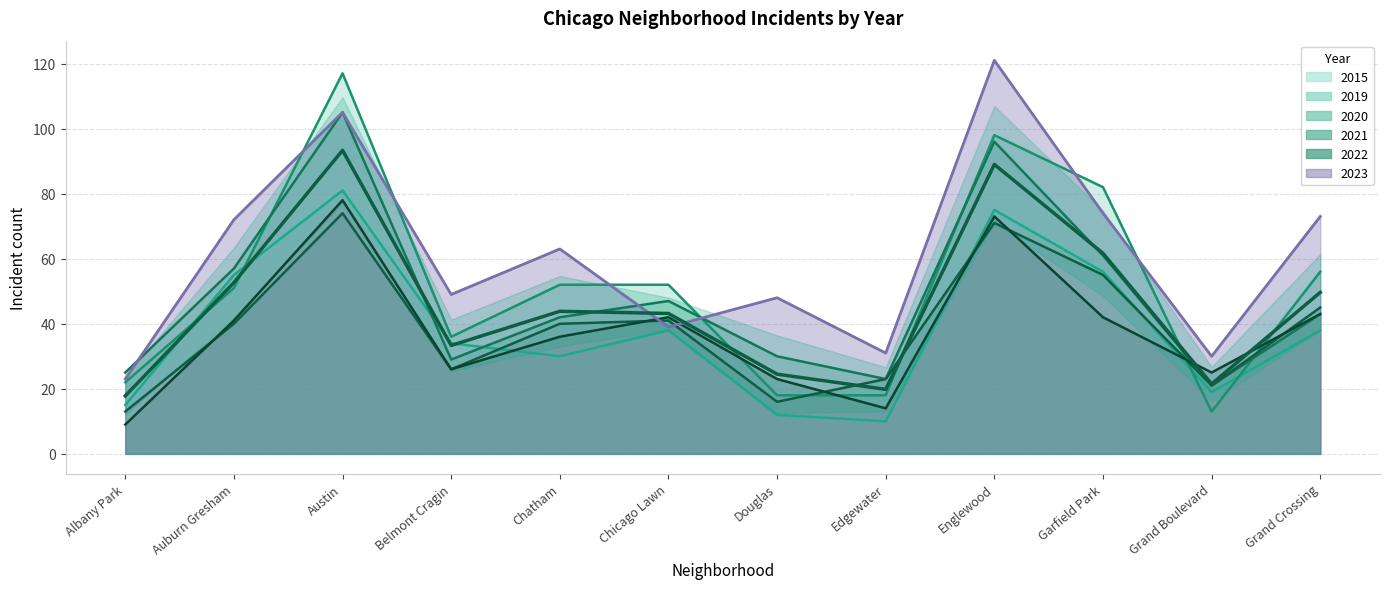

Where is the first local minimum?

Belmont Cragin